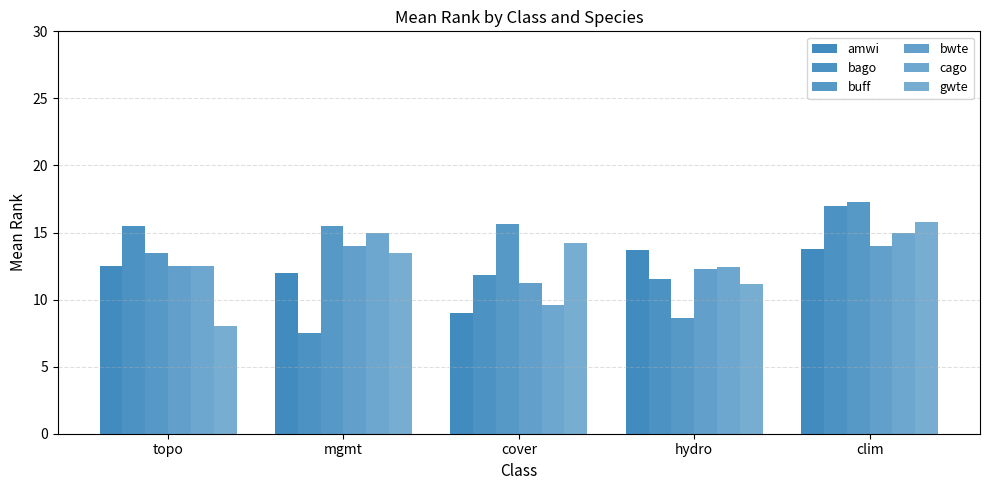

Which series changed the most between topo and hydro?

buff